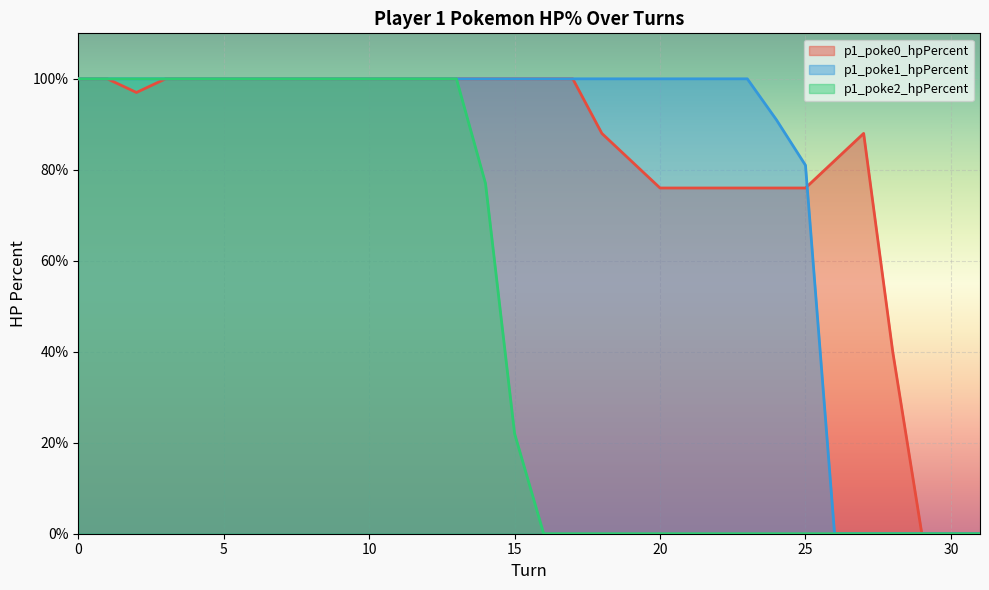

Is it true that p1_poke2_hpPercent equals -51 at 18?

False